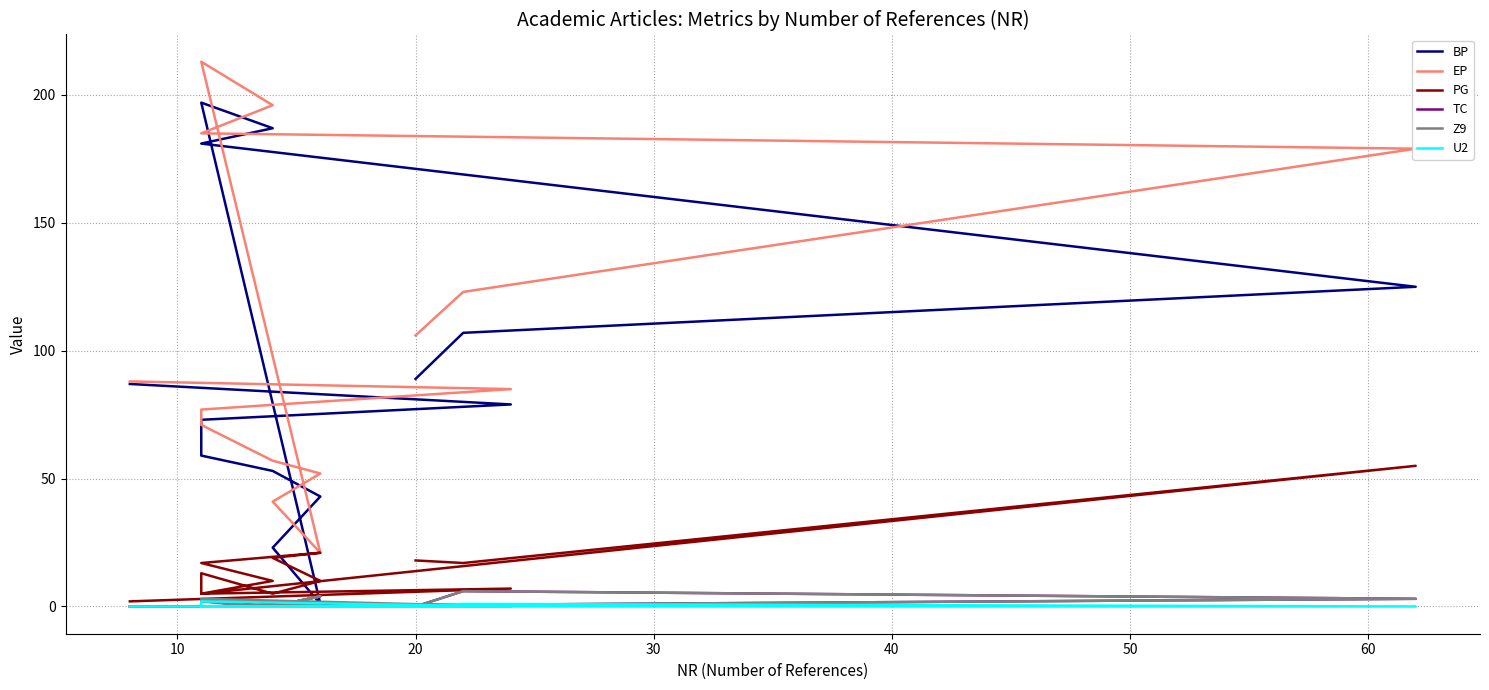

Which category has the highest value in the TC series?

10